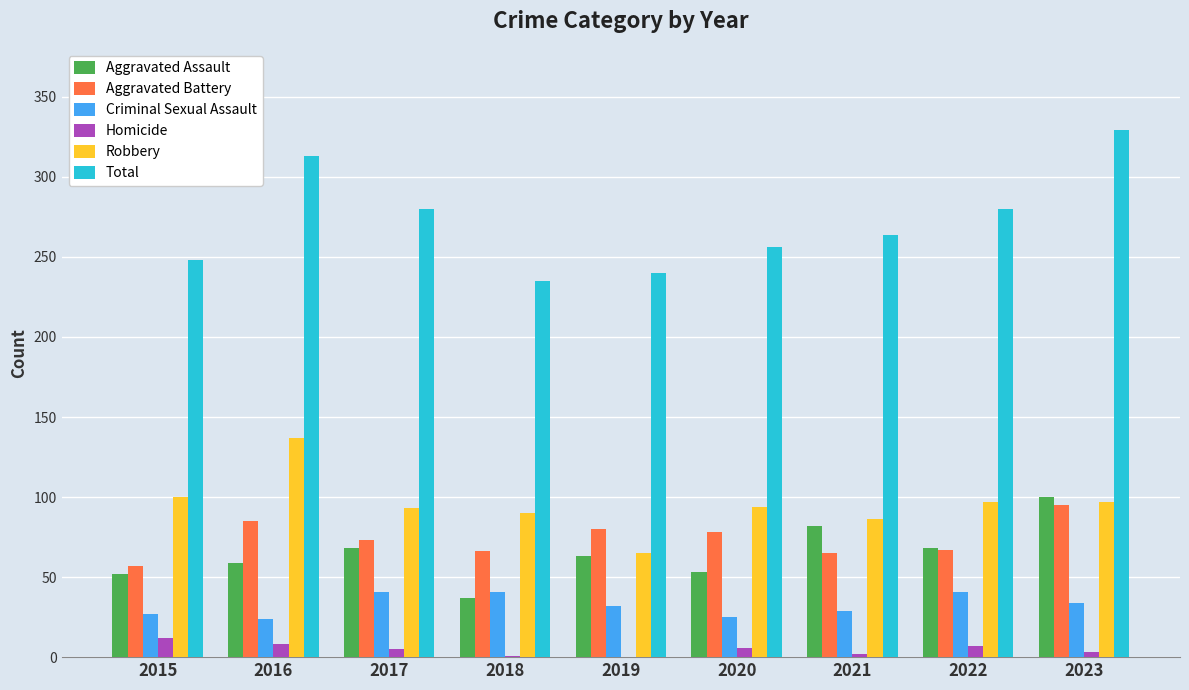

Which label corresponds to the largest value in the chart?

2023